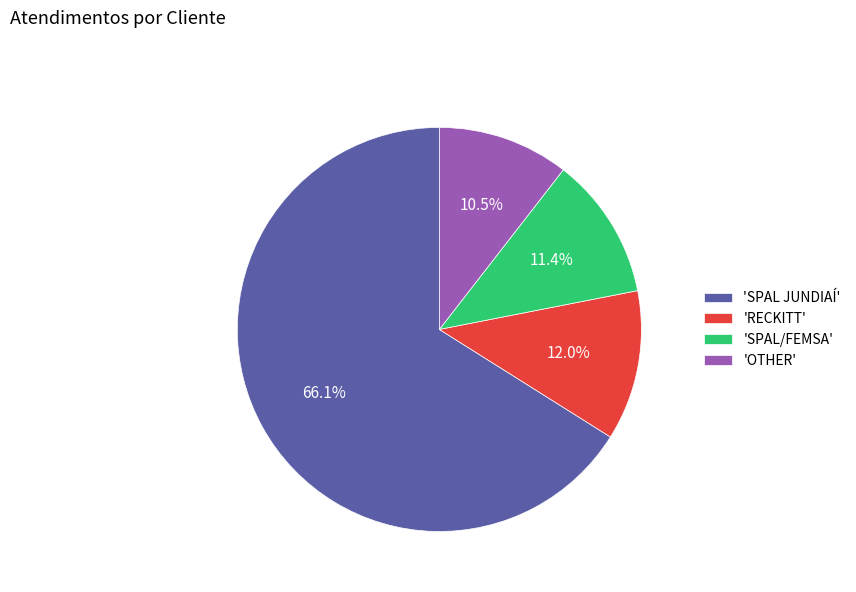

How many segments does this pie chart have?

4